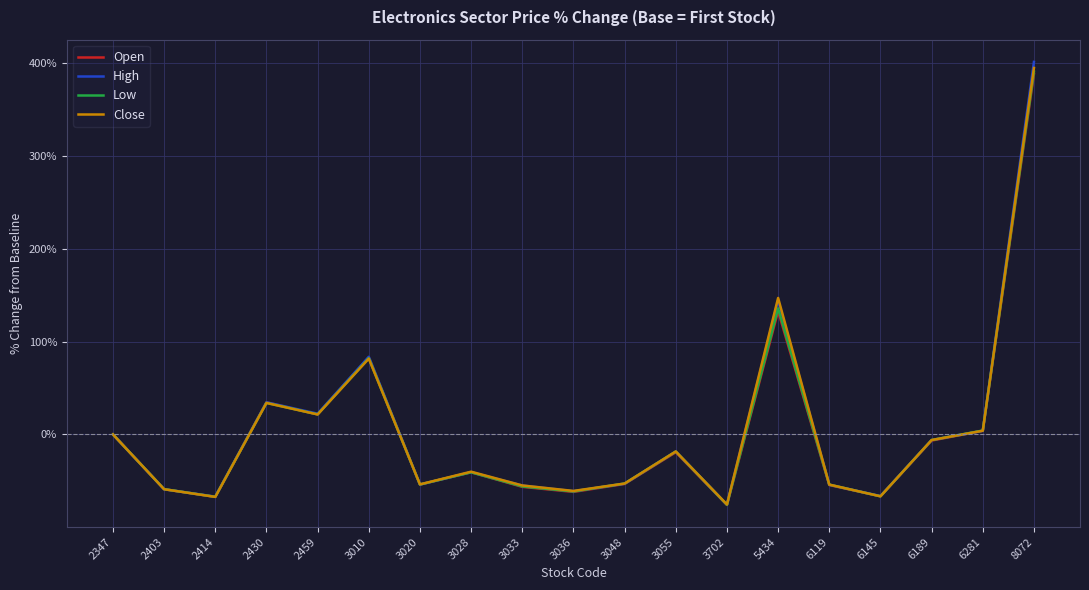

At which label is Open closest to 156?

5434